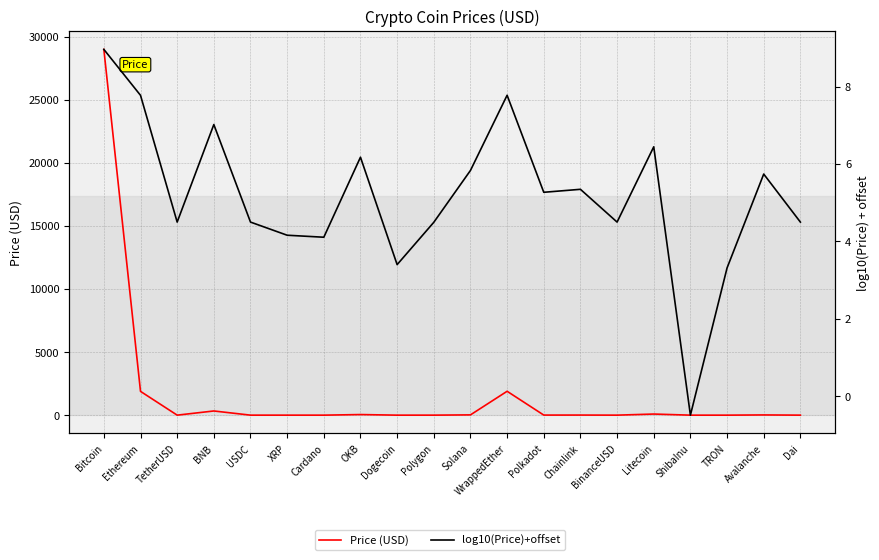

What is the label of the 13th point from the right?

OKB